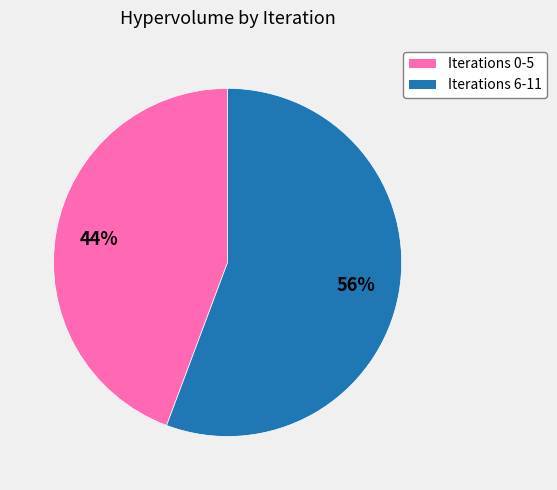

Is there any slice that represents more than half of the pie?

Yes